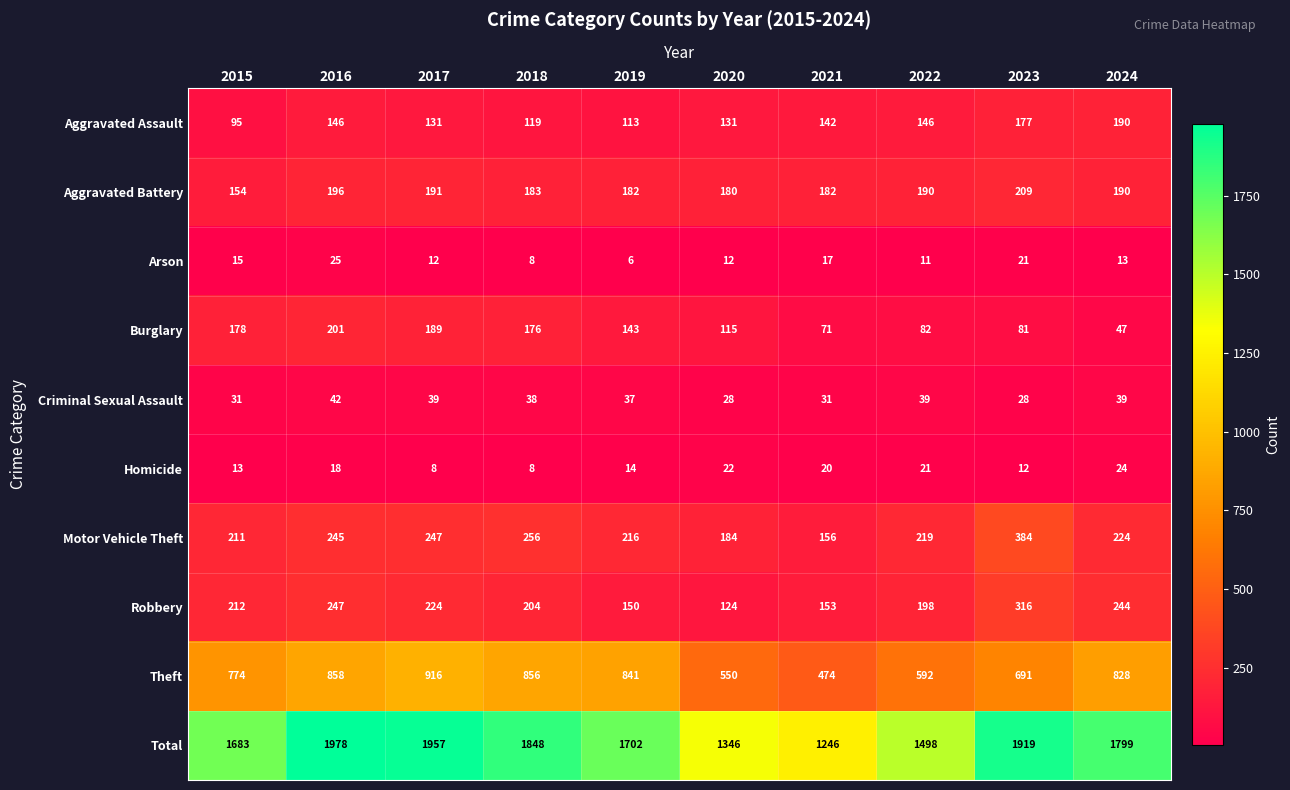

Where is Total nearest to the value 1612?

2015